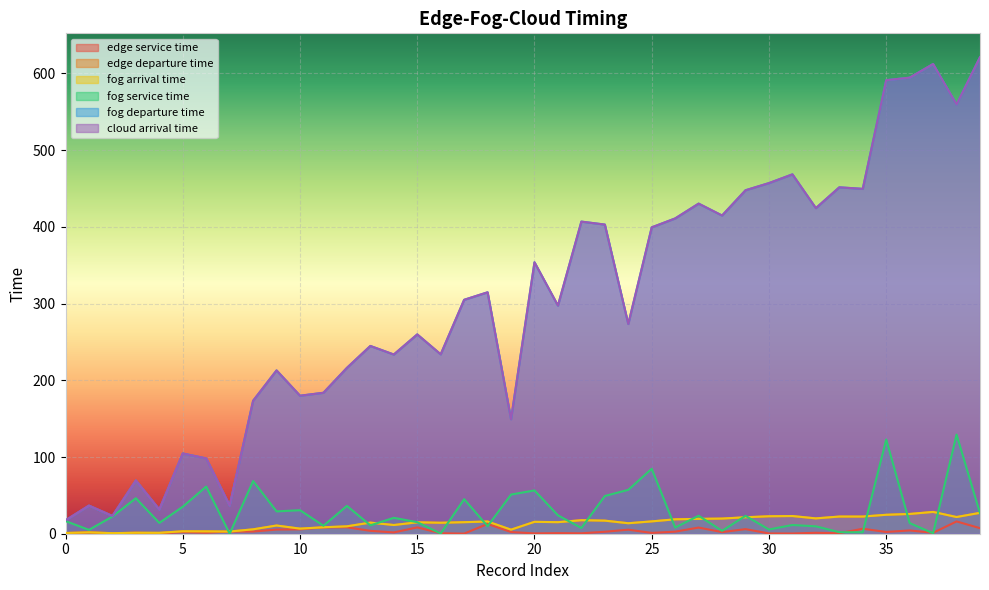

True or false: edge service time and cloud arrival time cross at least once.

False